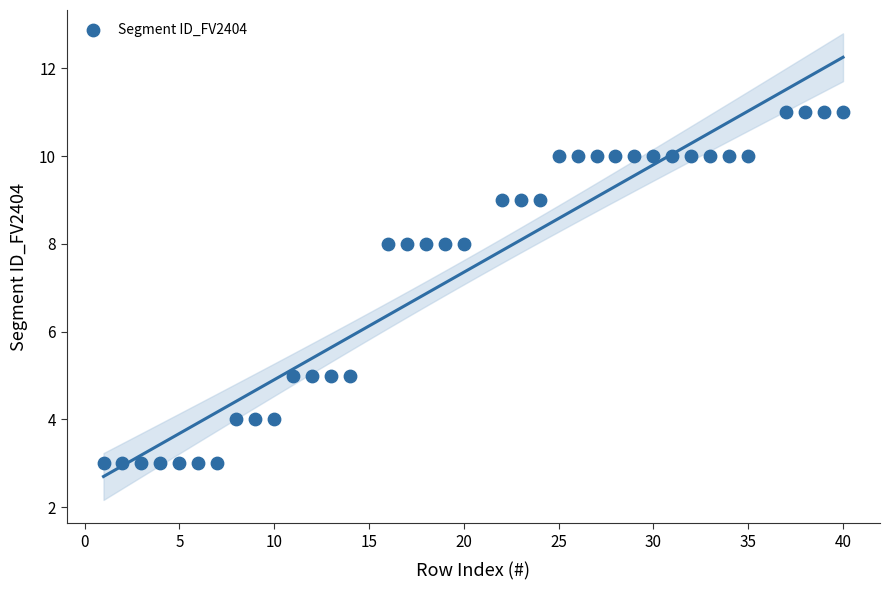

What is the range of X values (max minus min)?

39